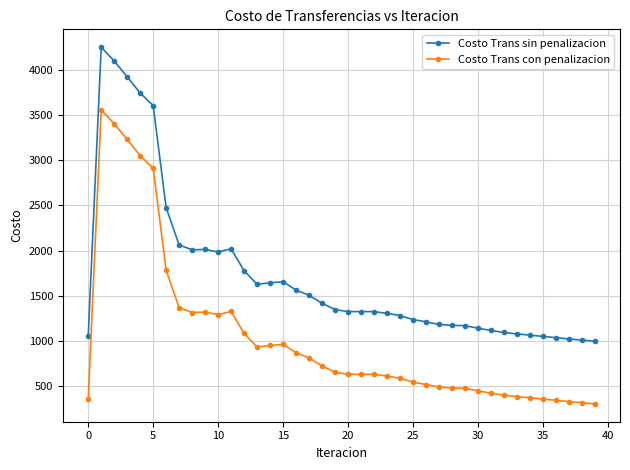

What is the lowest value of the Costo Trans con penalizacion series?

298.2